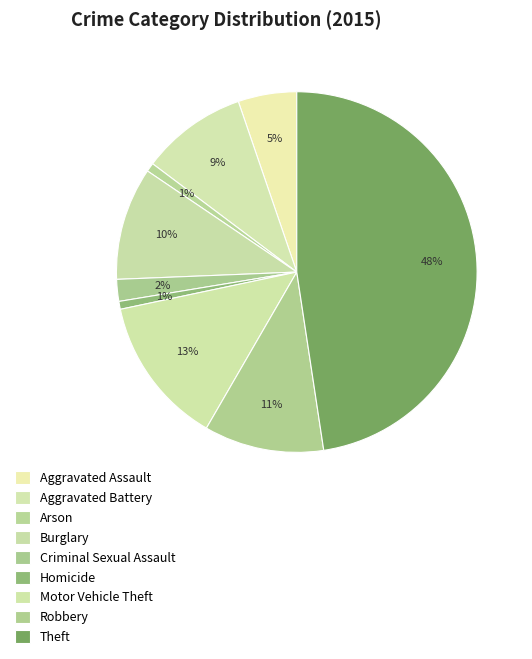

To the nearest percent, what portion does Aggravated Assault represent?

5%